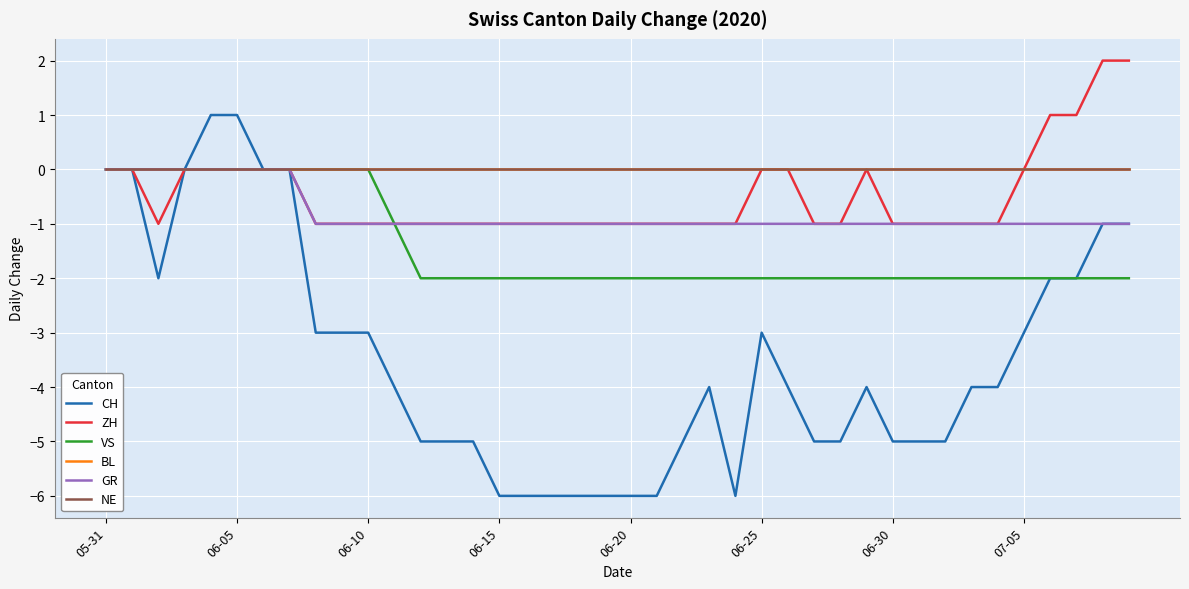

Is this an area chart (filled region under the line)?

No